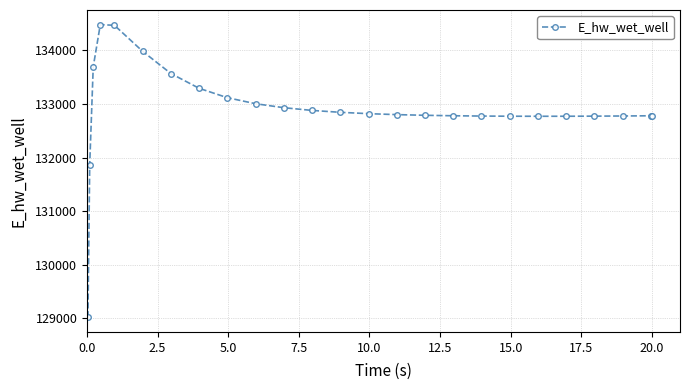

What is the difference between the maximum and minimum values?

5465.7